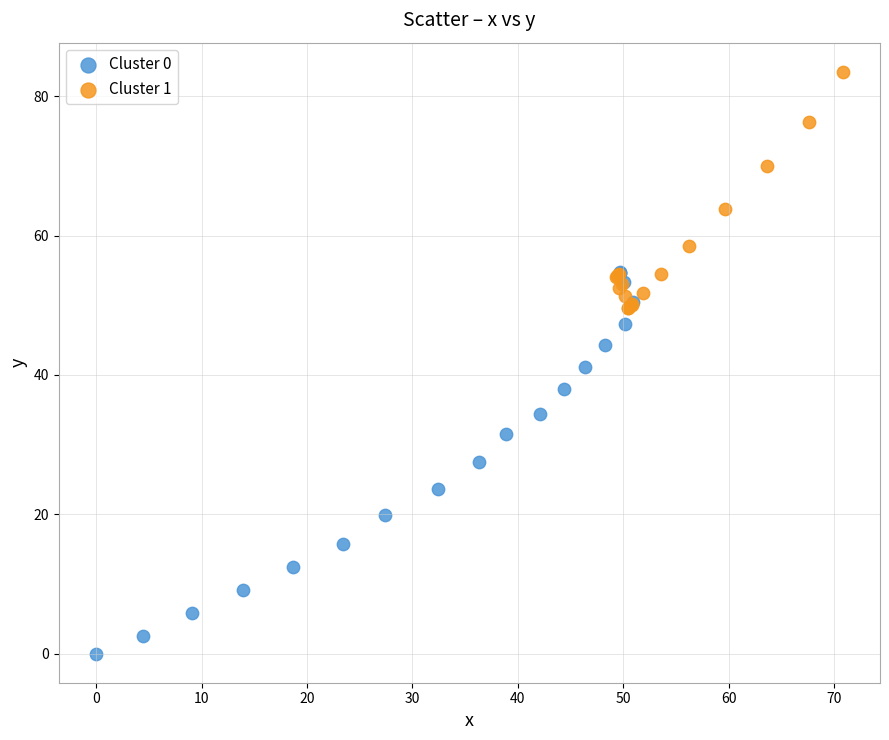

Which series reaches the maximum Y coordinate?

Cluster 1